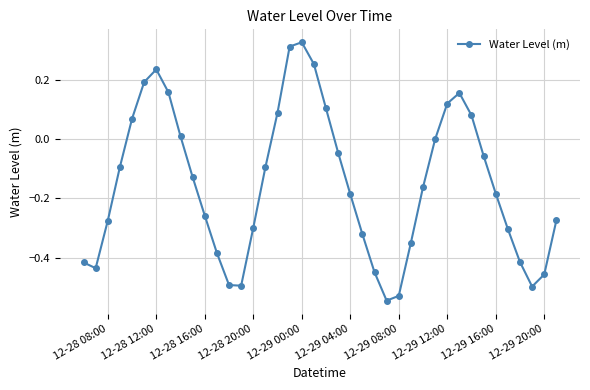

What is the difference between the maximum and second lowest values?

0.9